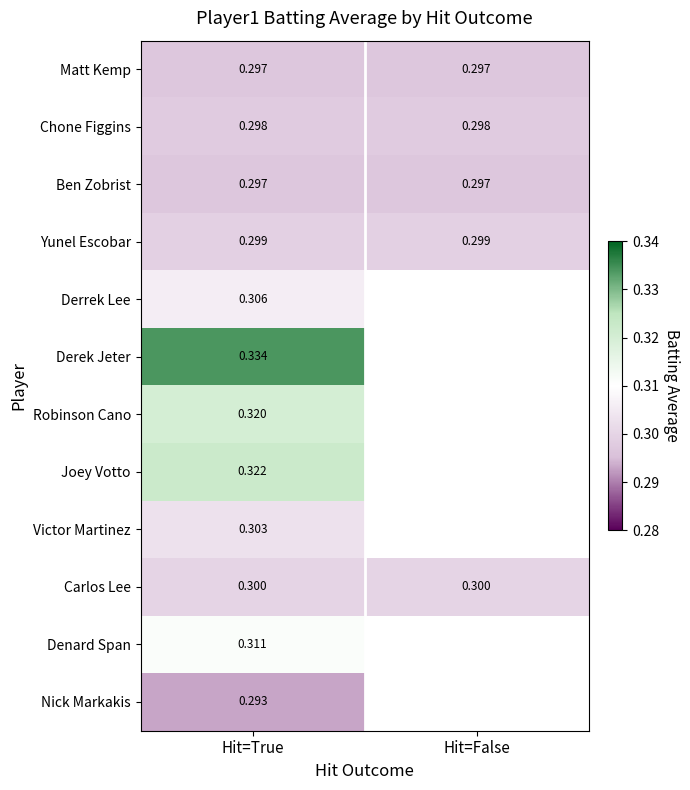

Is the value of Robinson Cano at Hit=True greater than the value of Chone Figgins at Hit=False?

Yes